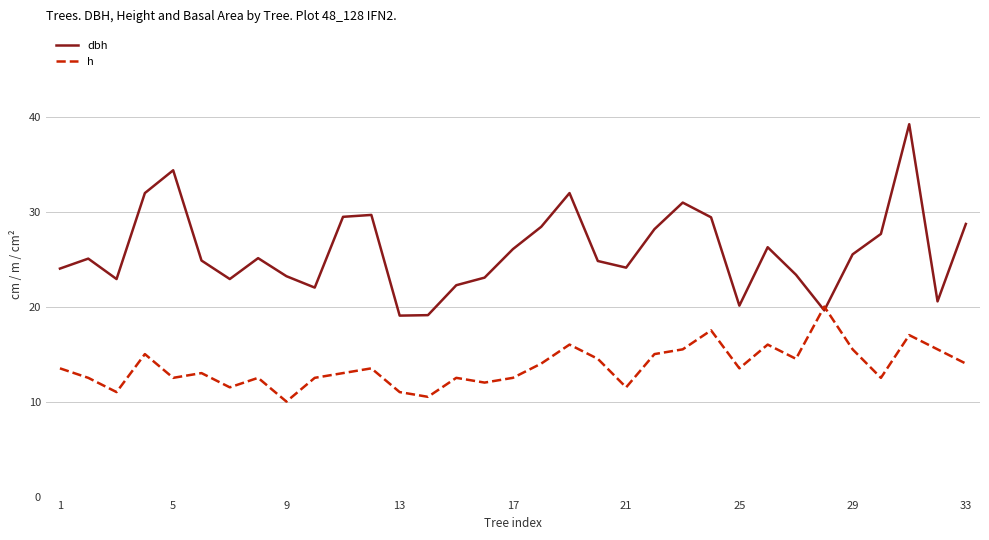

Which series has the widest spread of values?

dbh